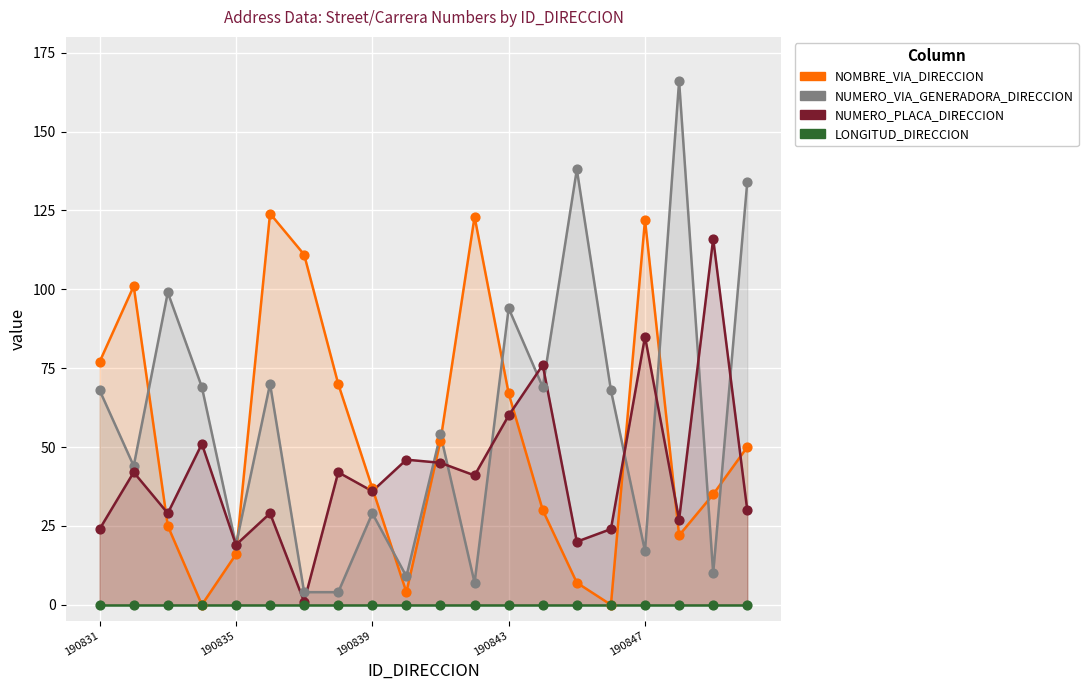

What are all the series names shown in the legend?

NOMBRE_VIA_DIRECCION, NUMERO_VIA_GENERADORA_DIRECCION, NUMERO_PLACA_DIRECCION, LONGITUD_DIRECCION